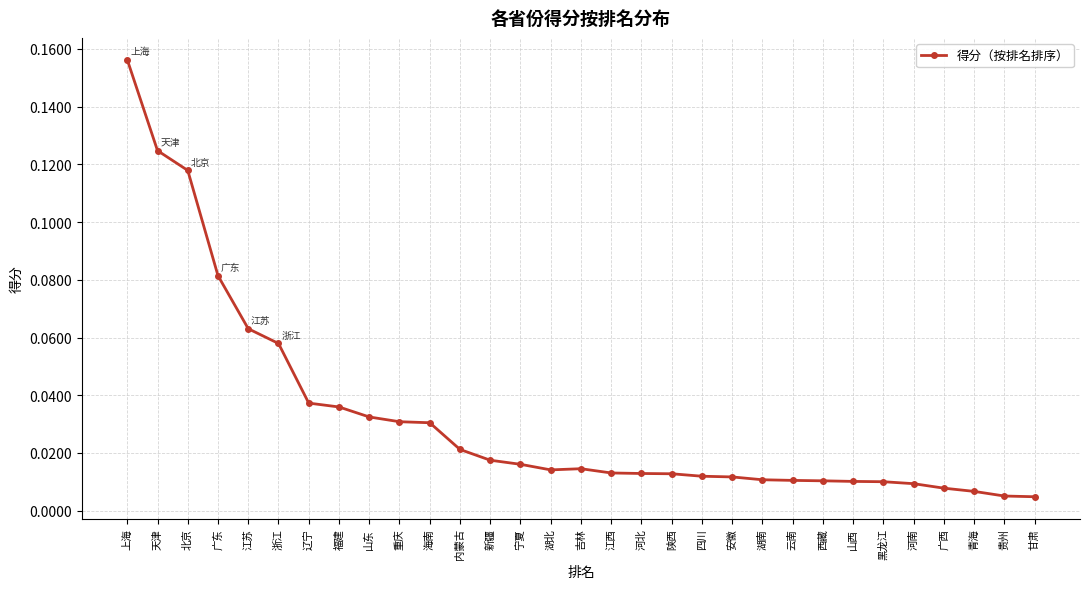

How many distinct data groups are displayed?

1